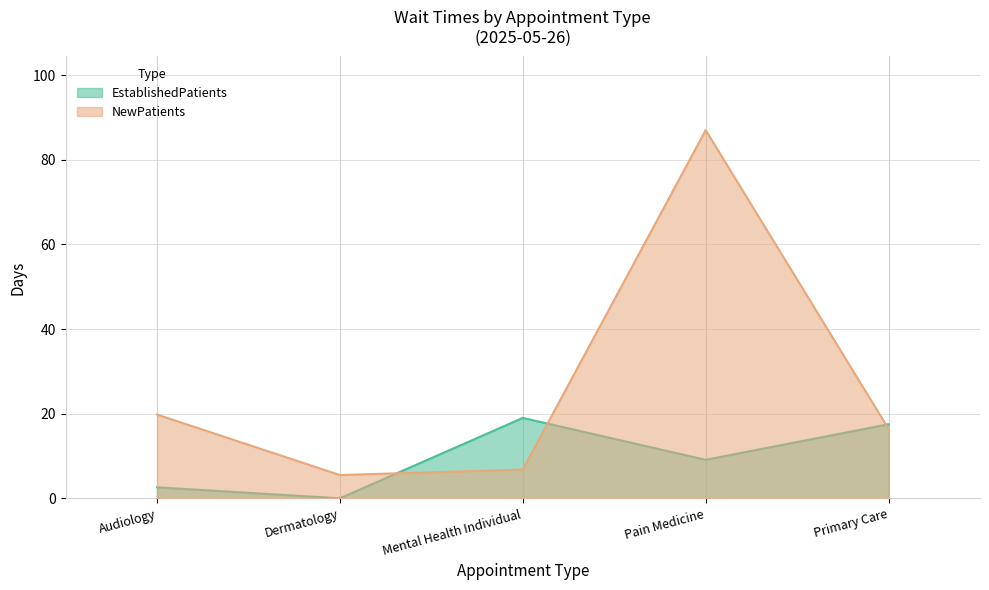

True or false: NewPatients has a value of 87.0 at Pain Medicine.

True